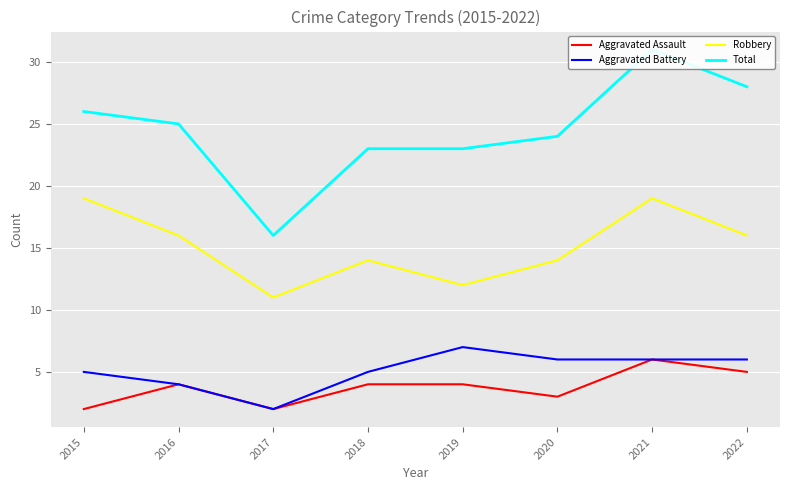

Reading right to left, transcribe all the data shown in this chart.

Aggravated Assault: 2022=5	2021=6	2020=3	2019=4	2018=4	2017=2	2016=4	2015=2
Aggravated Battery: 2022=6	2021=6	2020=6	2019=7	2018=5	2017=2	2016=4	2015=5
Robbery: 2022=16	2021=19	2020=14	2019=12	2018=14	2017=11	2016=16	2015=19
Total: 2022=28	2021=31	2020=24	2019=23	2018=23	2017=16	2016=25	2015=26